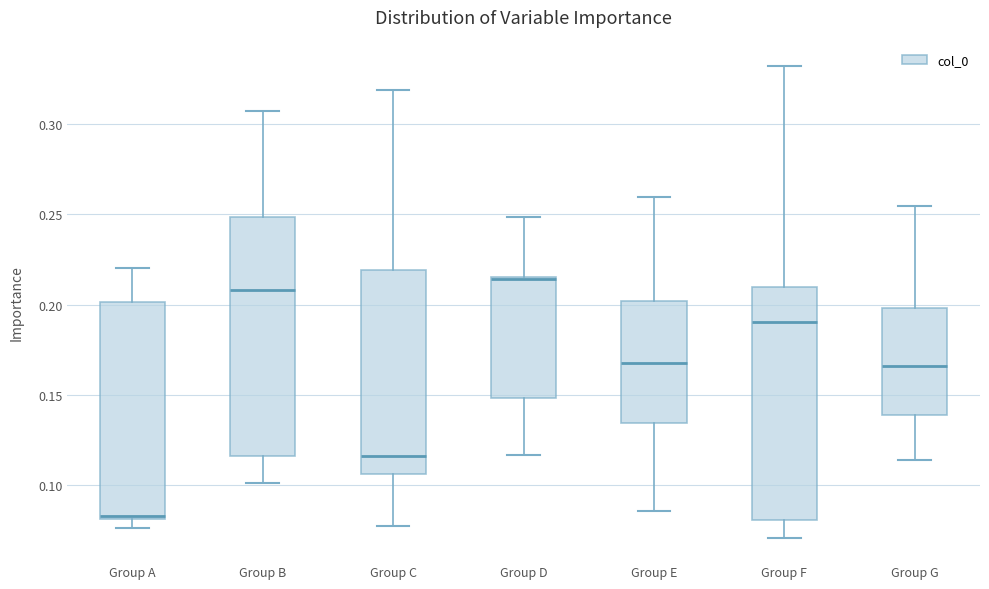

Where is the upper edge of the box for Group E on the y-axis? The values are not printed on the chart, so give them approximately, as read against the axis.

0.200